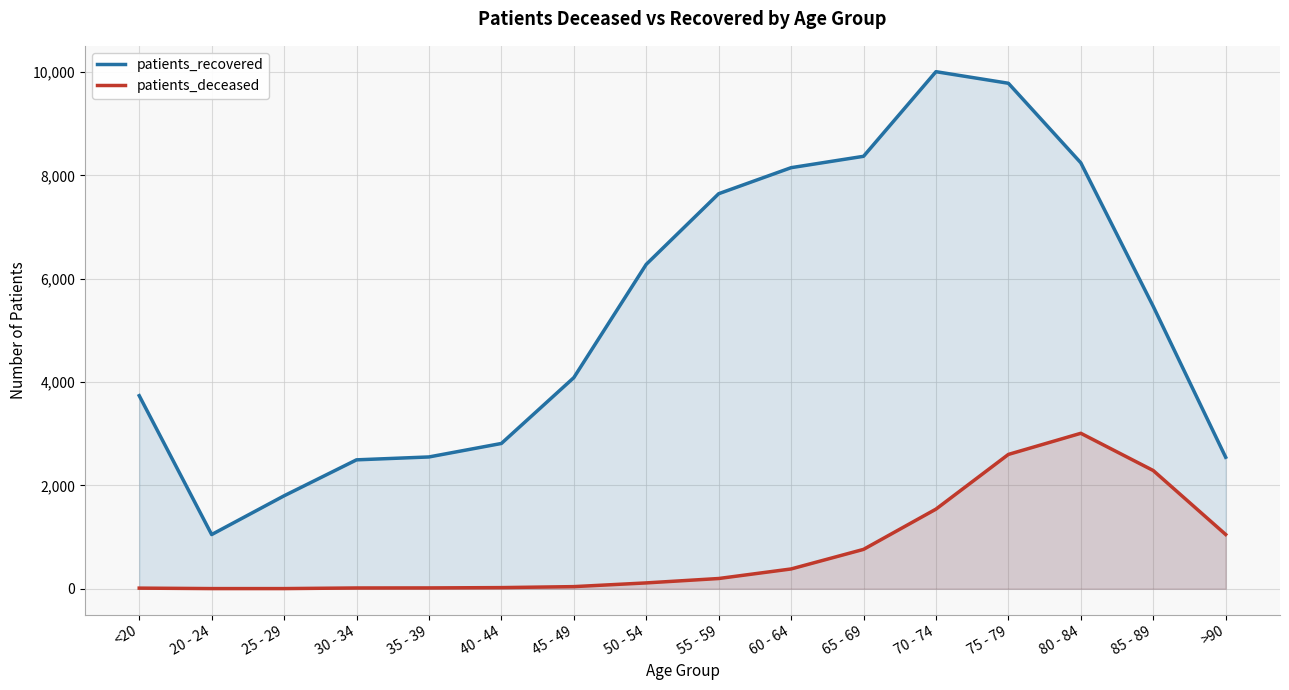

List the series in order of their overall mean, lowest first.

patients_deceased, patients_recovered